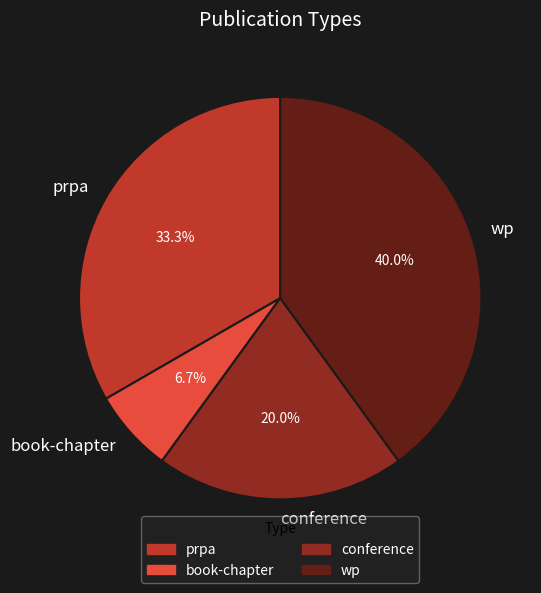

Is it true that wp is 40% of the pie?

True